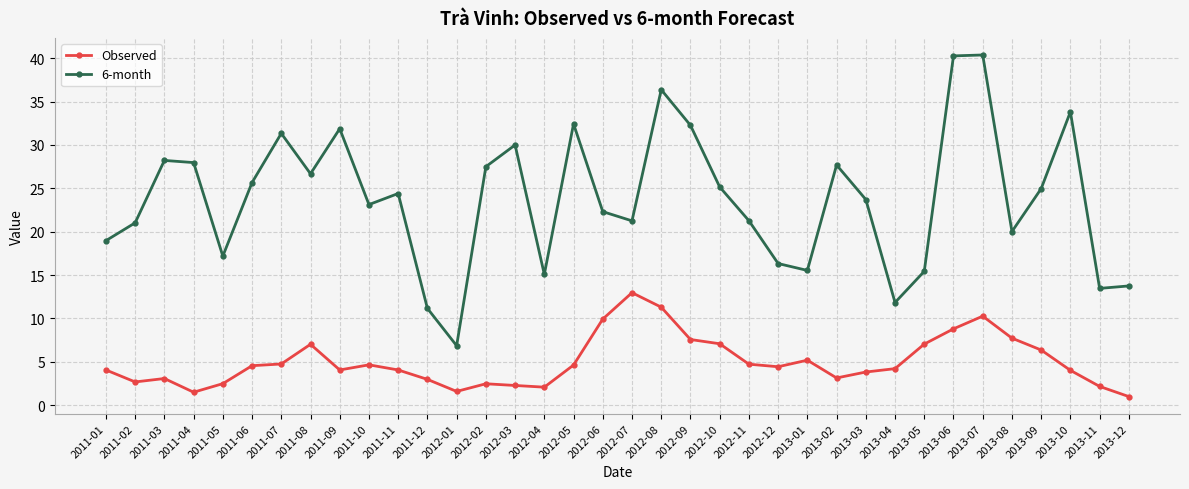

The Observed series shows 4.9 at 2011-12. True or false?

False